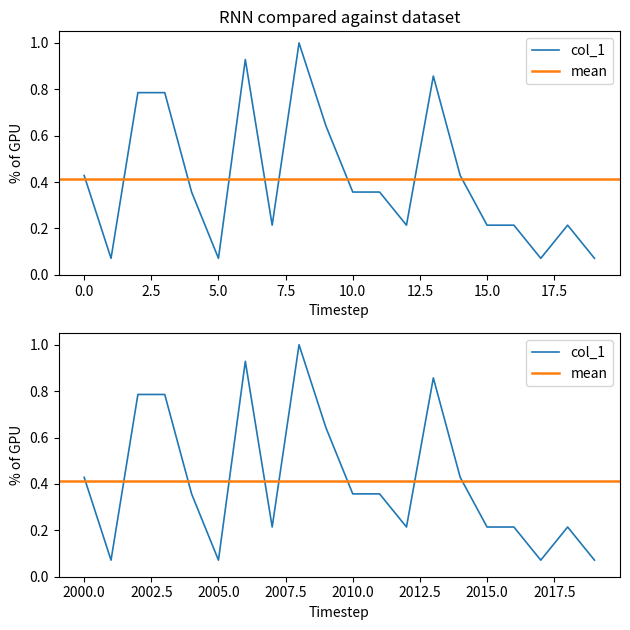

At which category does the chart reach its peak across all series?

8